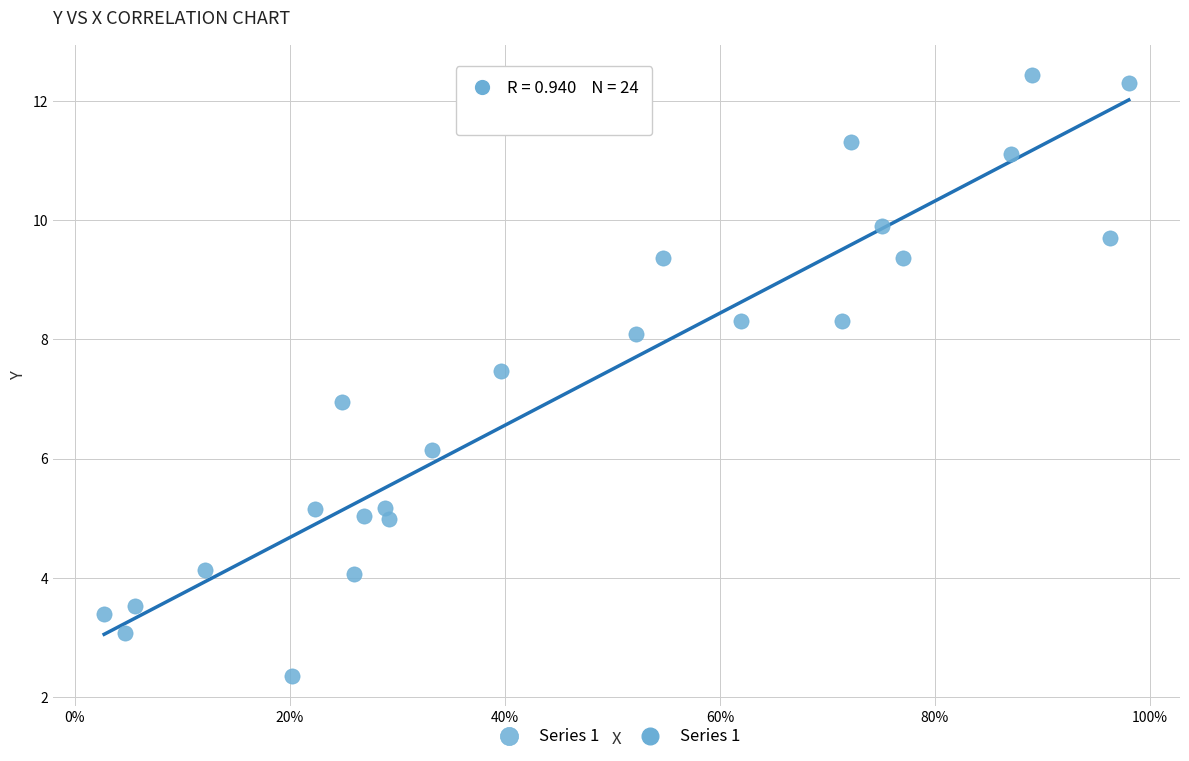

What is the range of X values (max minus min)?

1.0